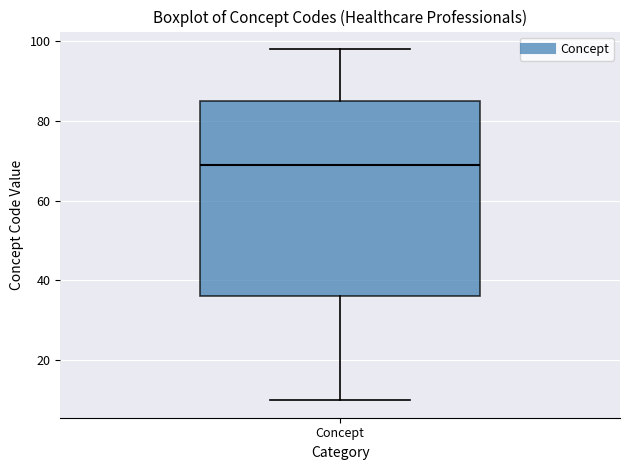

Transcribe this box plot: give where the median line is, the range the box spans, and where the two whiskers end, as read against the y-axis. The values are not printed on the chart, so give them approximately, as read against the axis.

median 70, box 36 to 86, whiskers 10 to 98